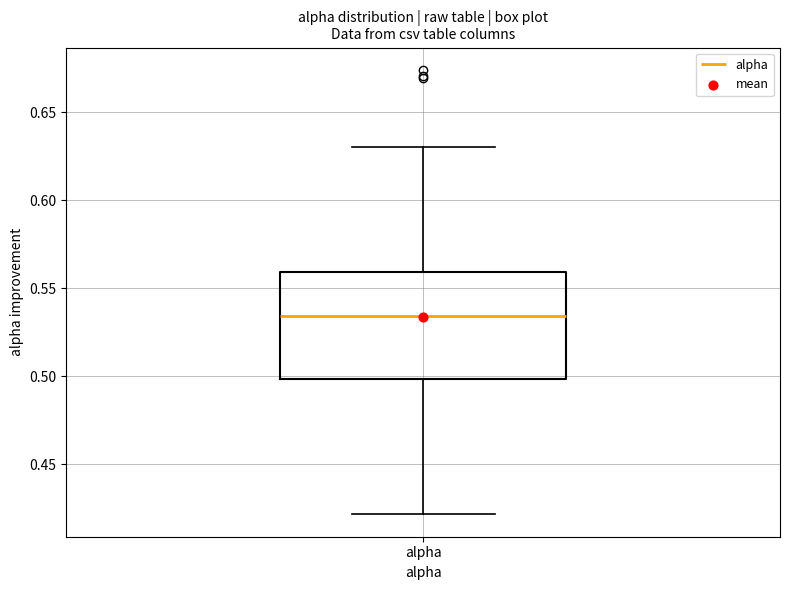

Read this box plot against the y-axis: the position of the median line, the range covered by the box, and the ends of both whiskers. The values are not printed on the chart, so give them approximately, as read against the axis.

median 0.535, box 0.500 to 0.560, whiskers 0.420 to 0.630